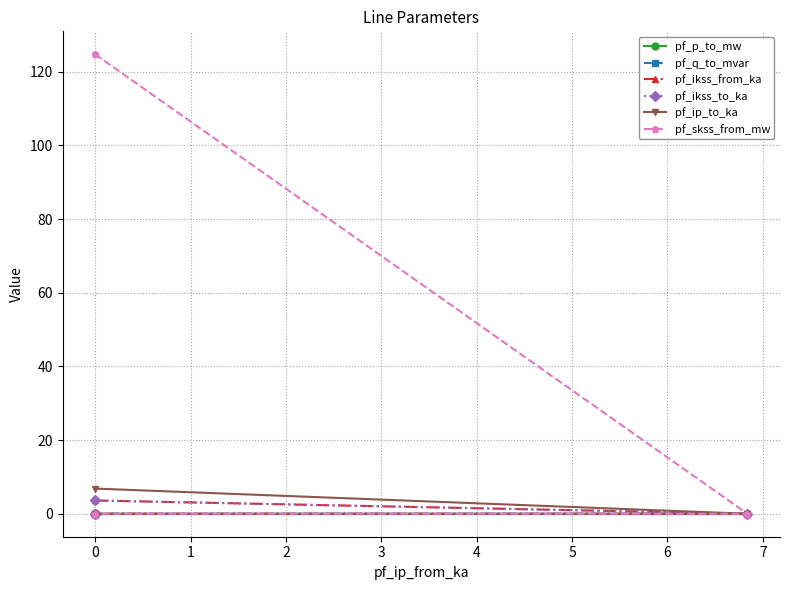

What is the difference between the maximum and minimum values in the pf_skss_from_mw series?

124.8